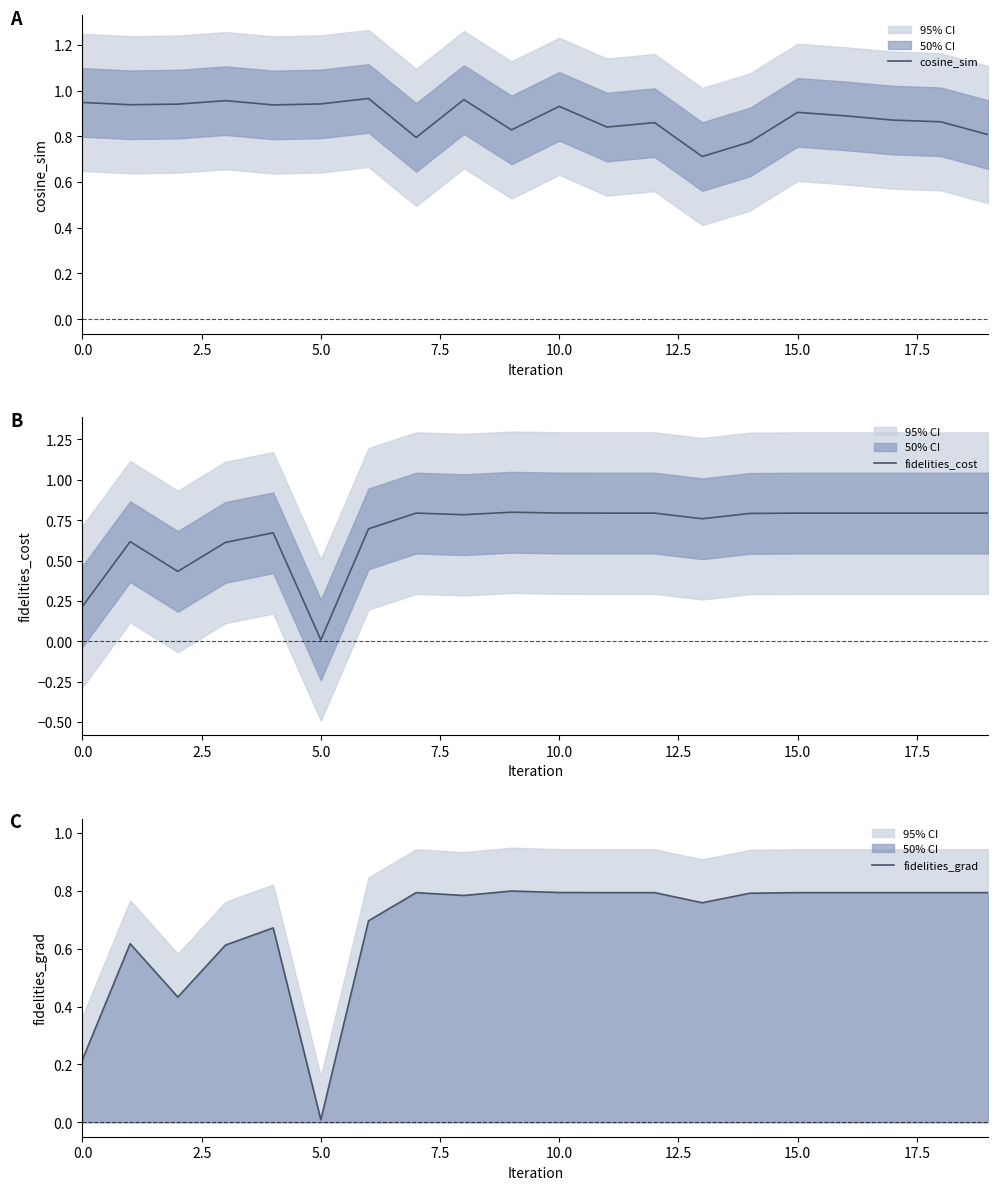

Which category has the lowest value in the fidelities_cost series?

5.0